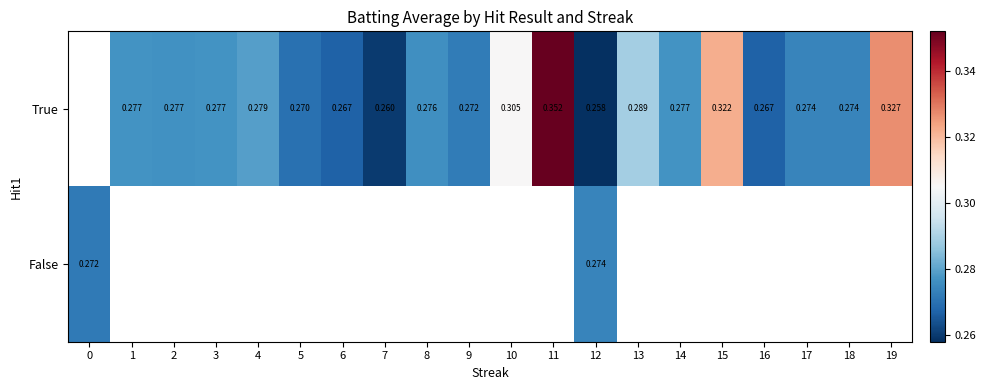

Is it true that True equals 0.3 at 13?

True